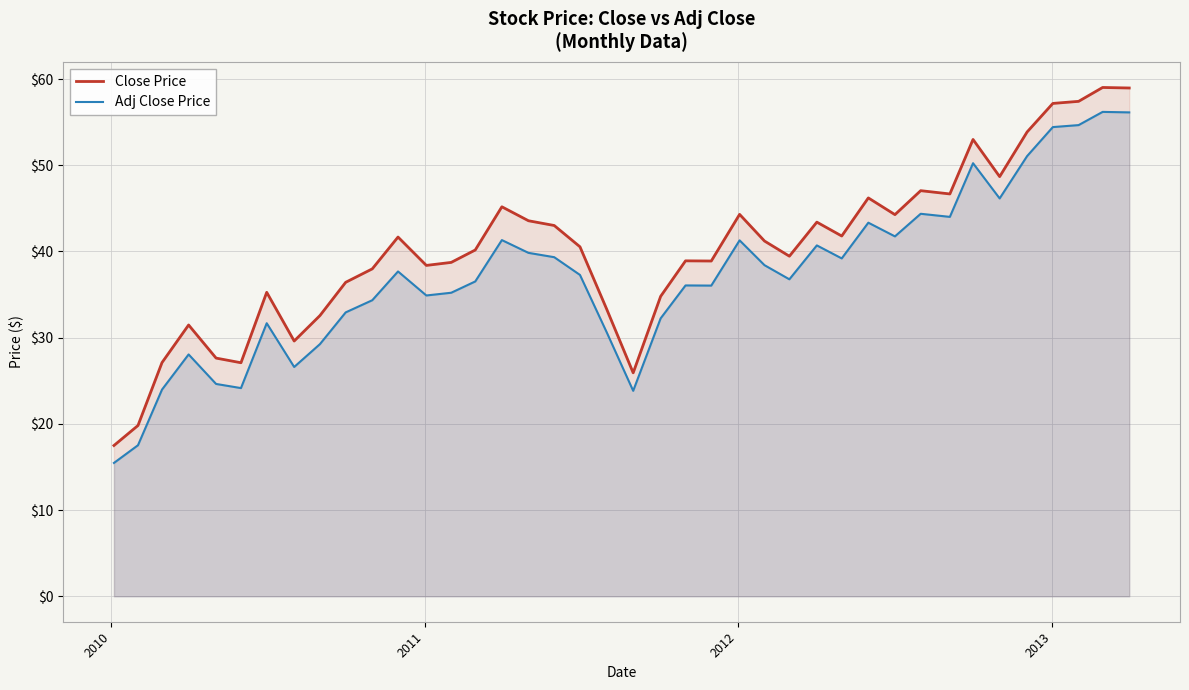

Which series has the largest range (max minus min)?

Close Price